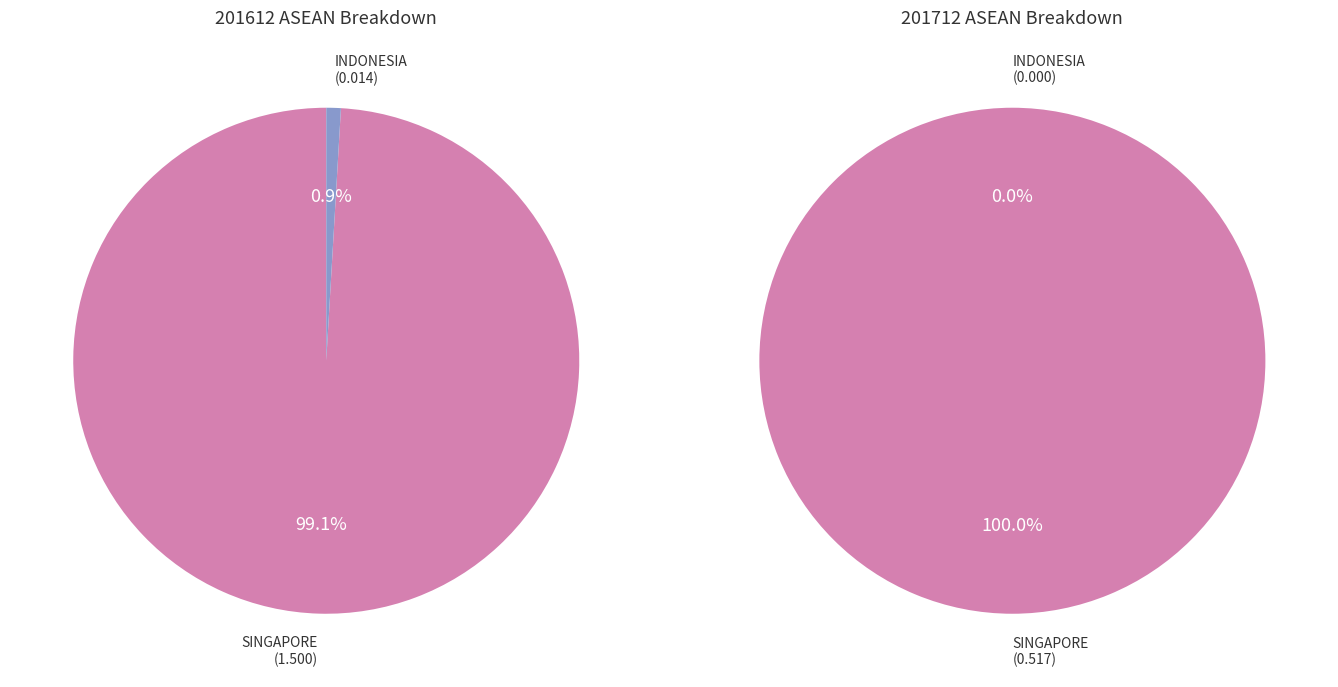

Rank the series by their maximum value, from lowest to highest.

values_201712, values_201612